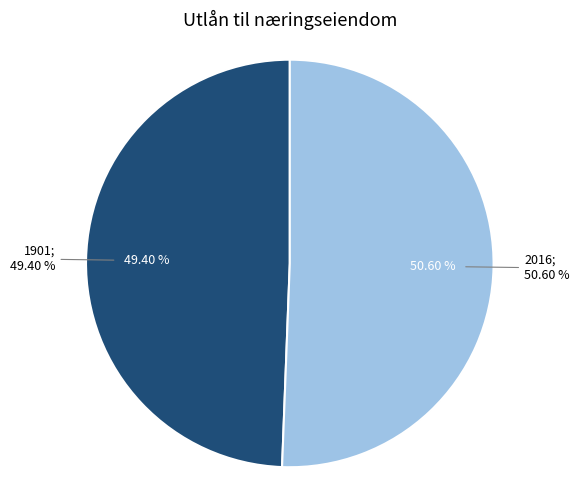

Combined, what portion of the pie is 2016 and 1901?

100.0%